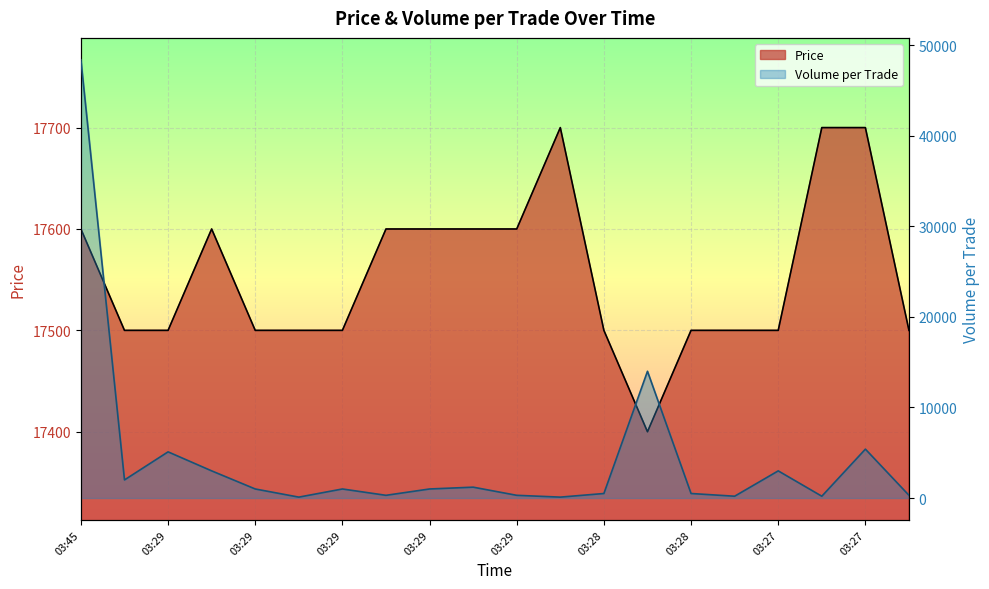

Which series changed the most between 03:29 and 03:28?

Volume_per_trade